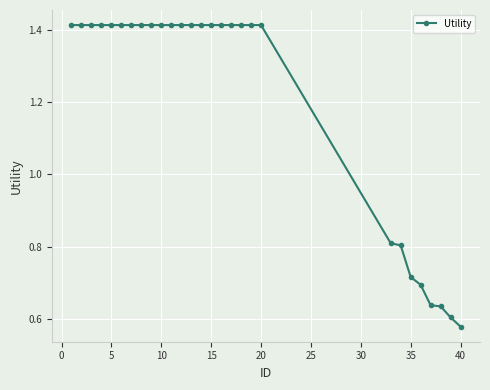

What is the sum of all values?

33.8